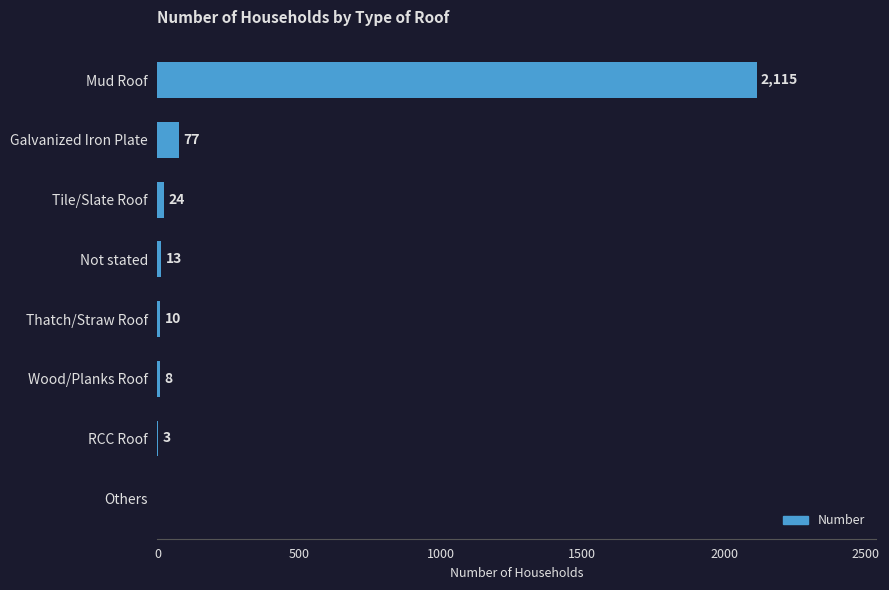

Does the chart contain stacked bars?

No